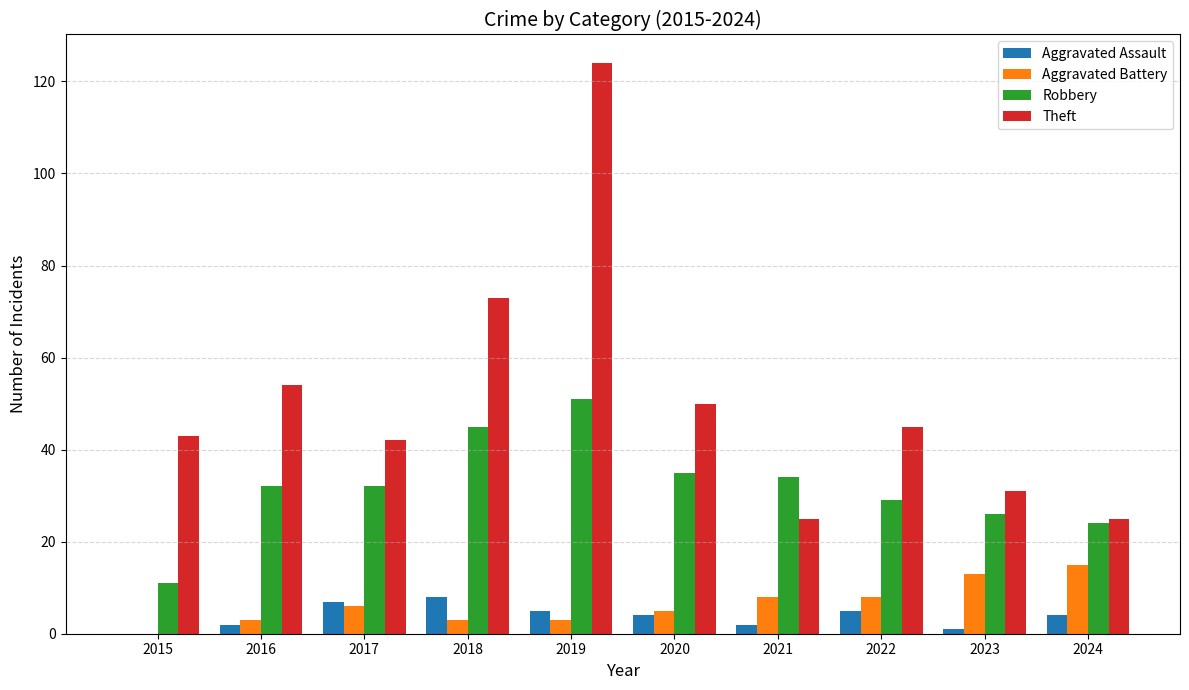

The value of Aggravated Assault at 2018 is 8. True or false?

True